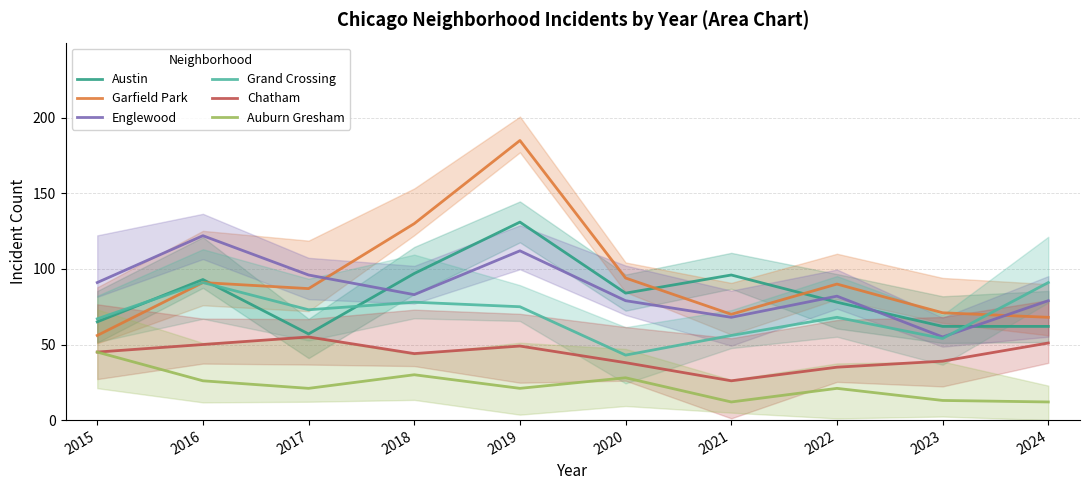

How many distinct data groups are displayed?

6